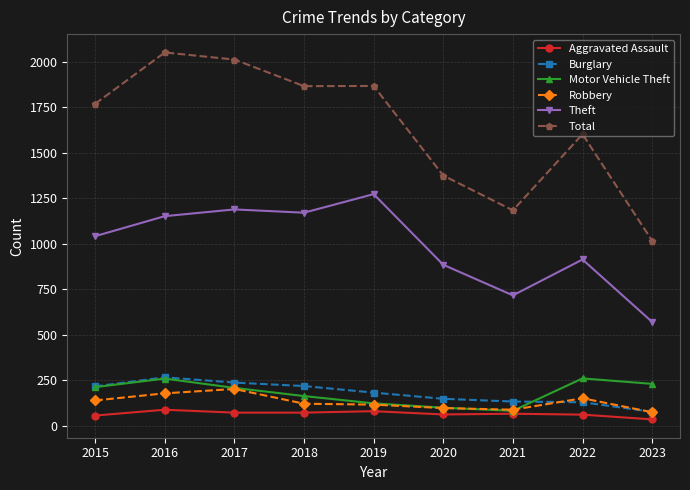

The value of Total at 2020 is 570. True or false?

False